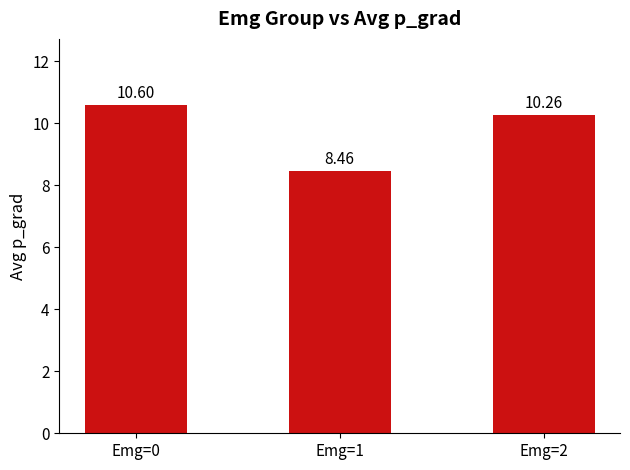

Where is the data nearest to the value 9?

Emg=1